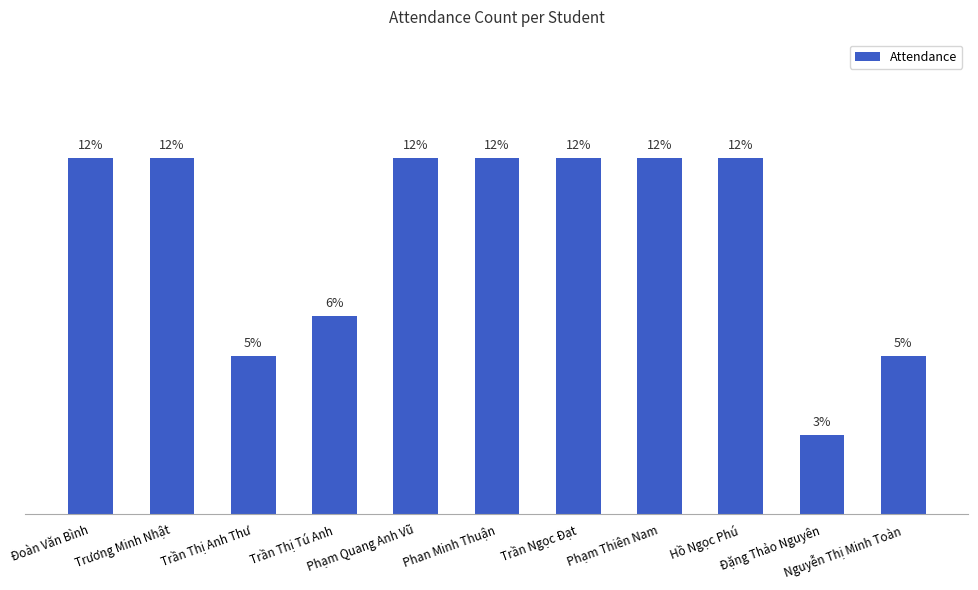

Are the bars horizontal?

No